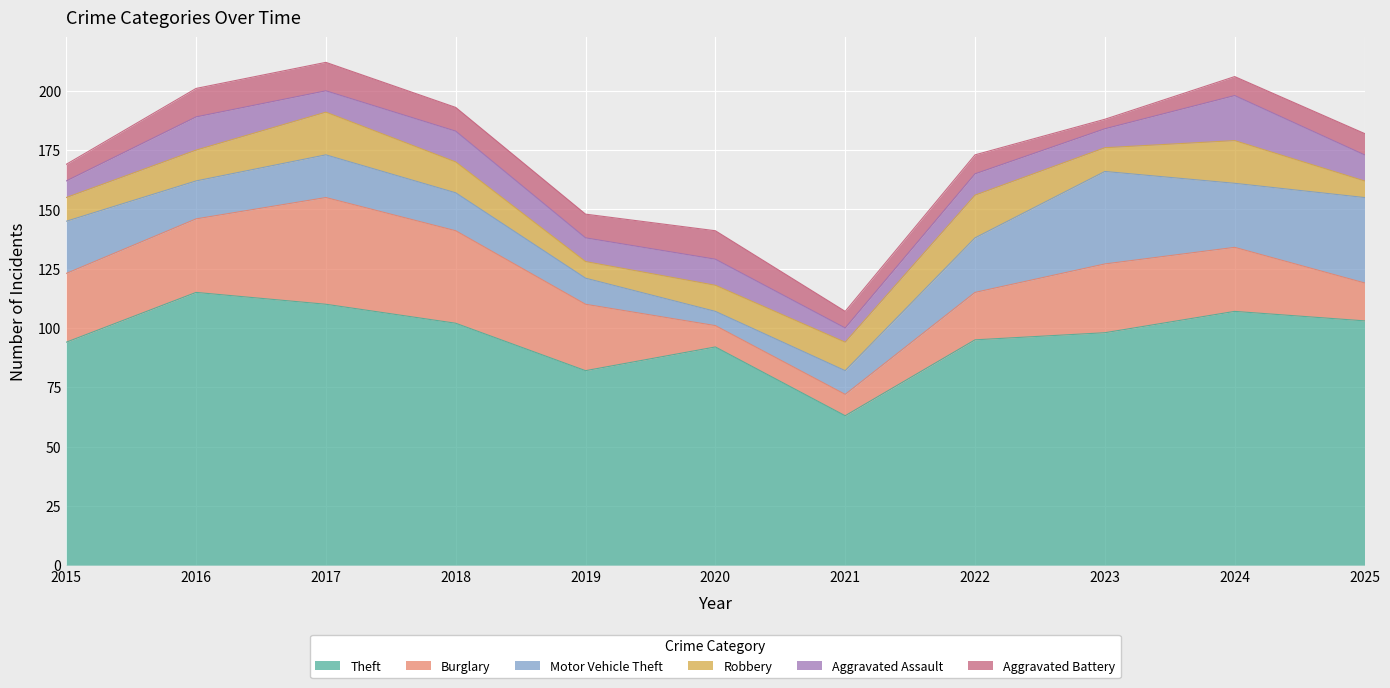

At which category is the sum across all series the highest?

2017